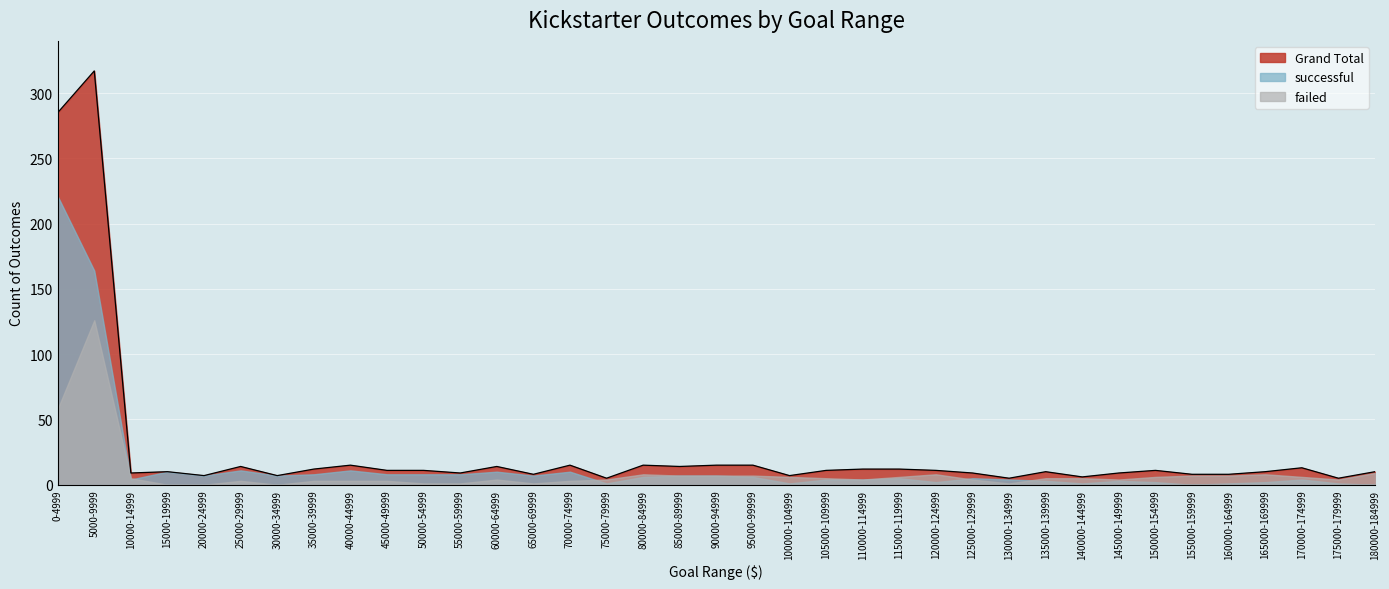

How many intersections are there between failed and successful?

5